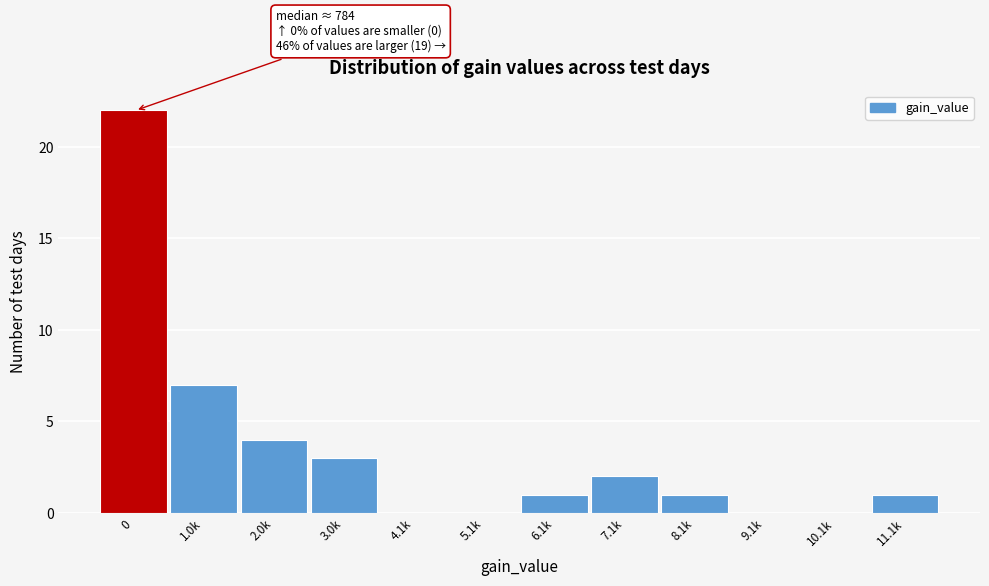

Reading left to right, transcribe all the data shown in this chart.

0=22	1.0k=7	2.0k=4	3.0k=3	4.1k=0	5.1k=0	6.1k=1	7.1k=2	8.1k=1	9.1k=0	10.1k=0	11.1k=1